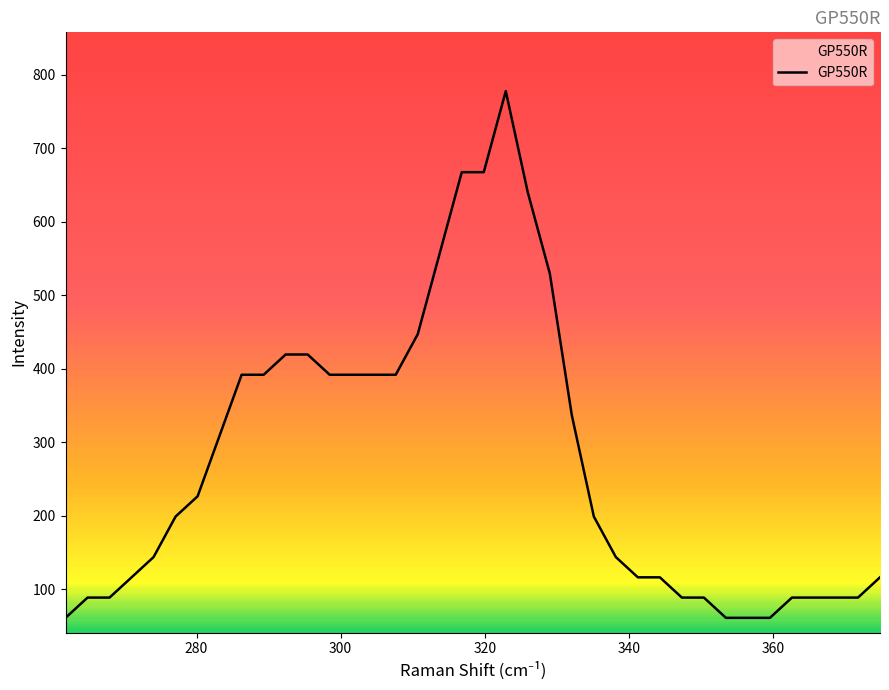

What is the minimum value shown in the chart?

61.0